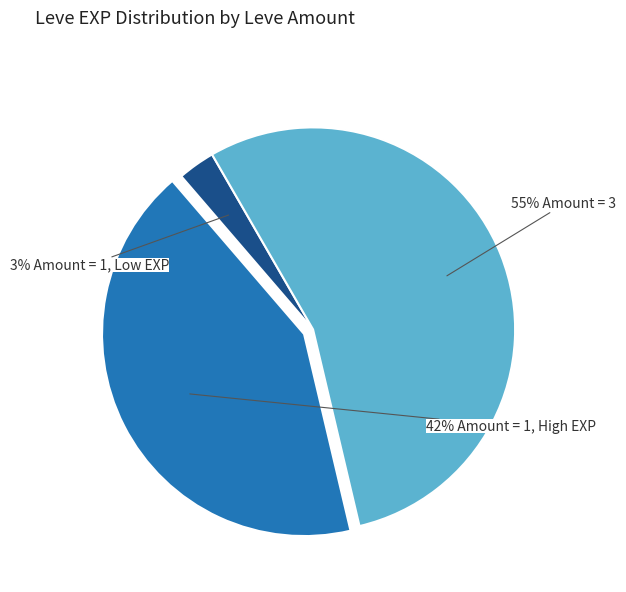

Is there a majority slice in this chart?

Yes